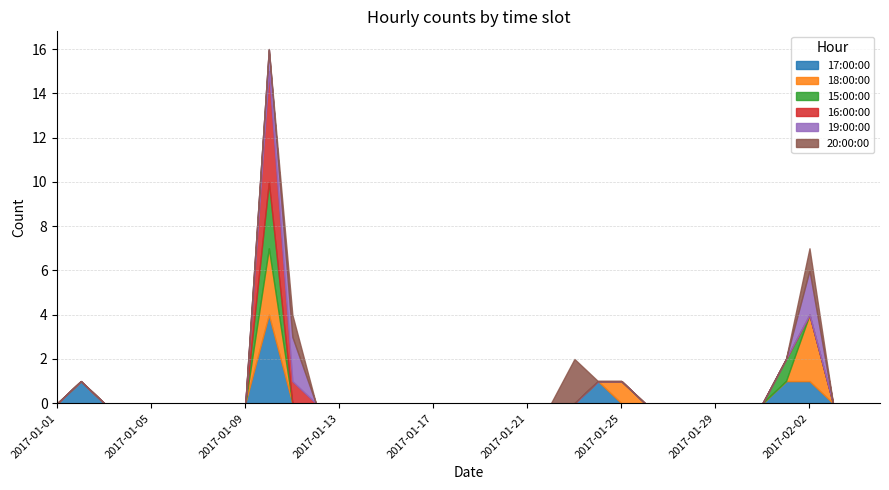

Is the value of 20:00:00 at 2017-01-11 greater than the value of 17:00:00 at 2017-02-01?

No